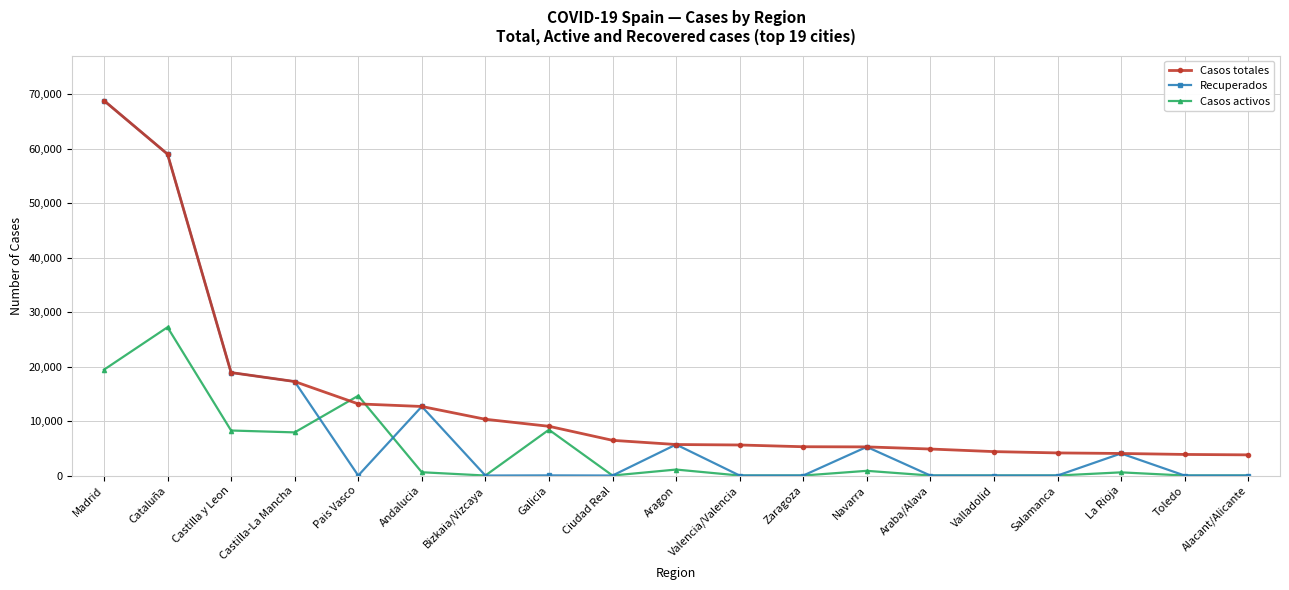

What is the lowest value of the Casos totales series?

3794